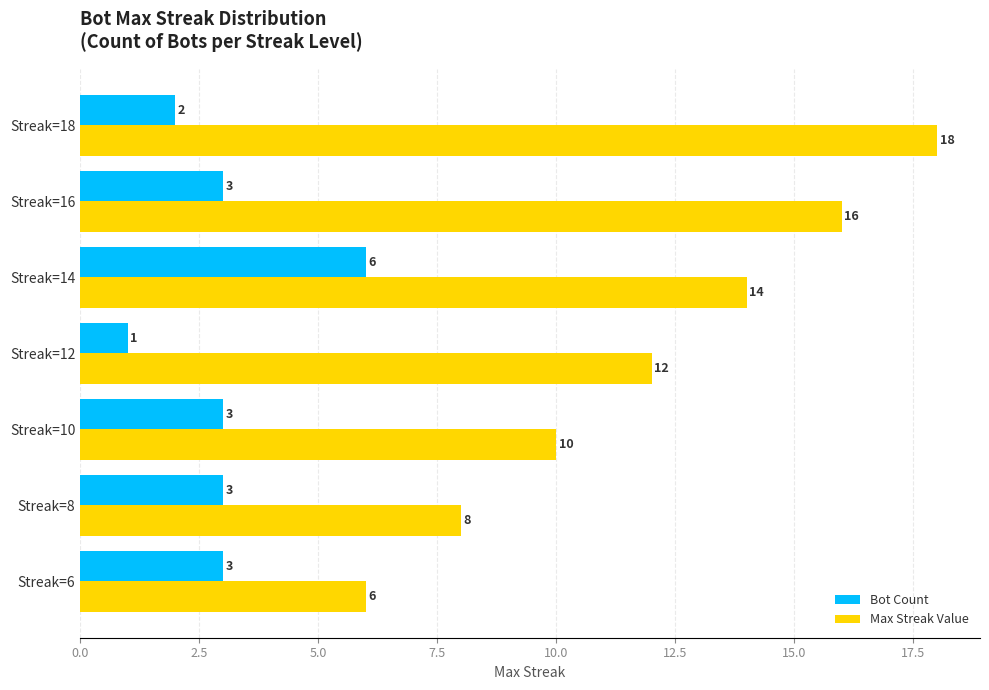

The Bot Count series shows 3 at Streak=6. True or false?

True